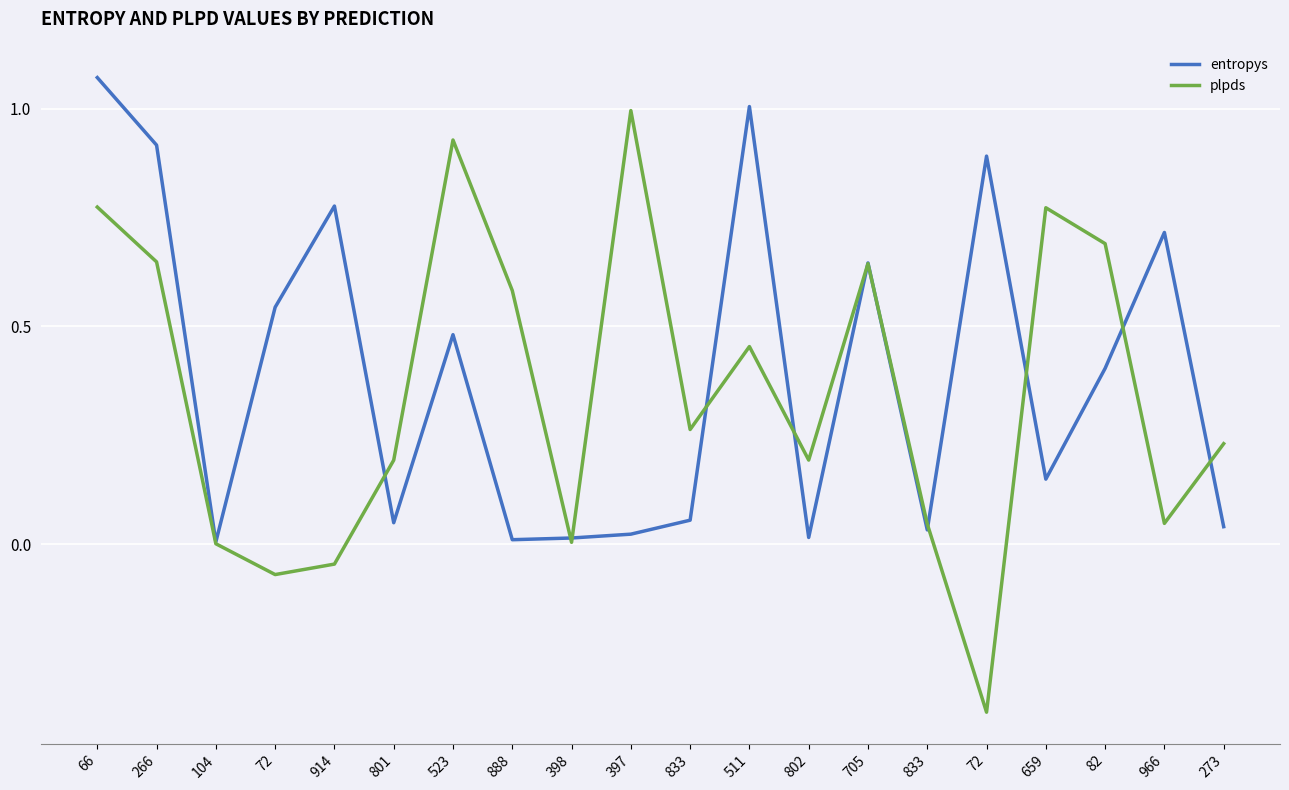

True or false: entropys and plpds intersect in this chart.

True